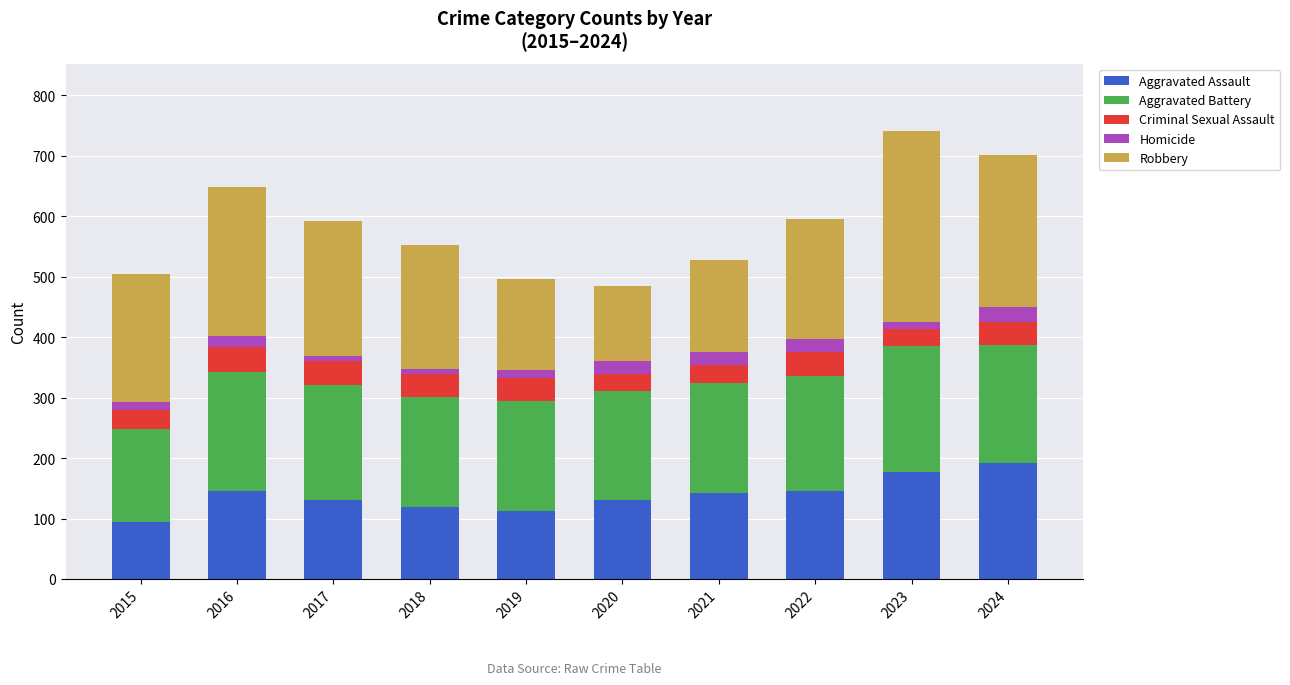

What is the sum of all Aggravated Assault values?

1392